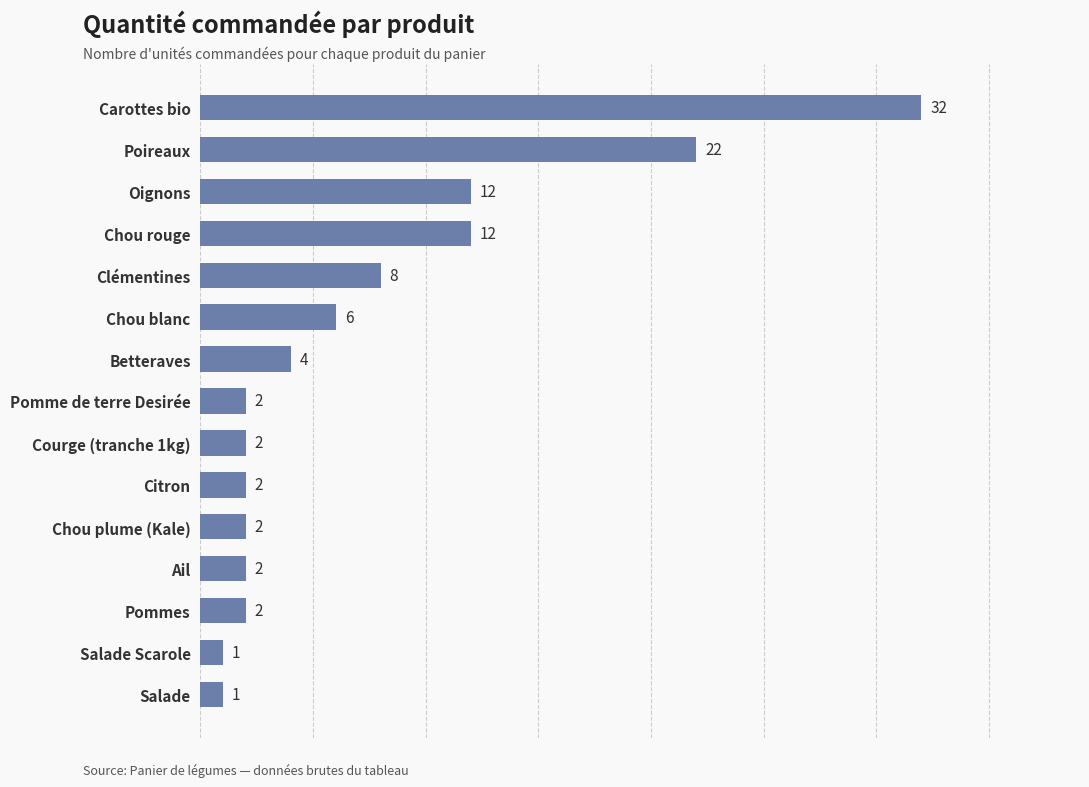

Read the value at Betteraves.

4